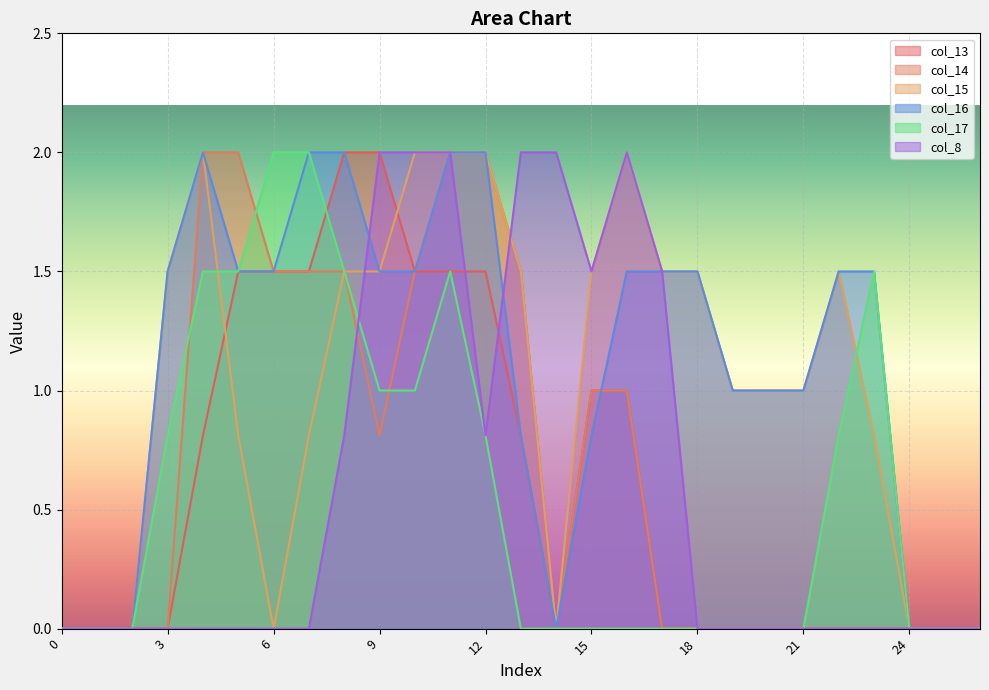

The value of col_15 at 6 is -0.8. True or false?

False